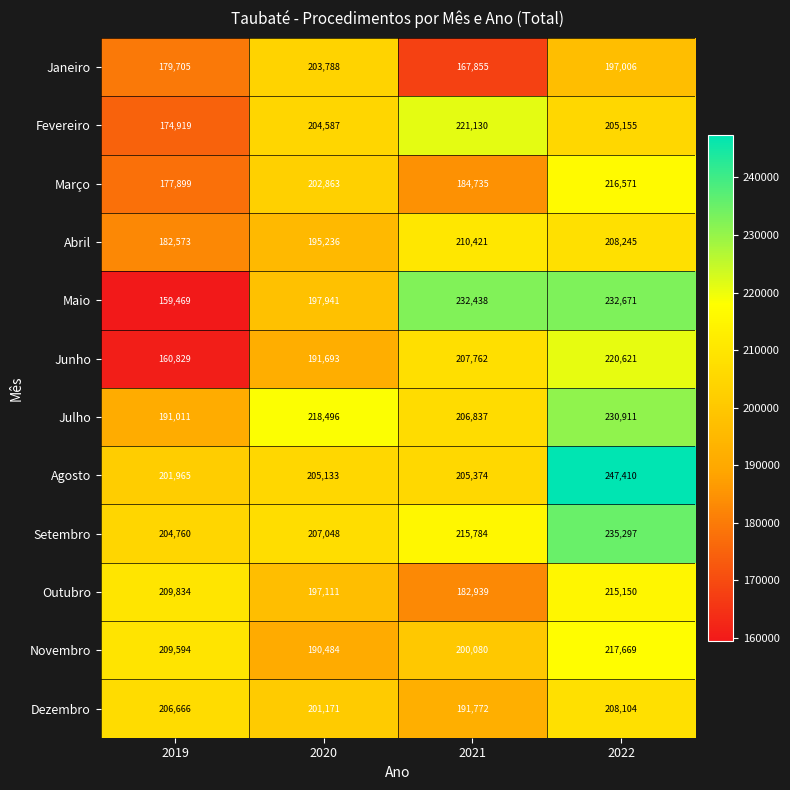

How many data points does each series have?

4